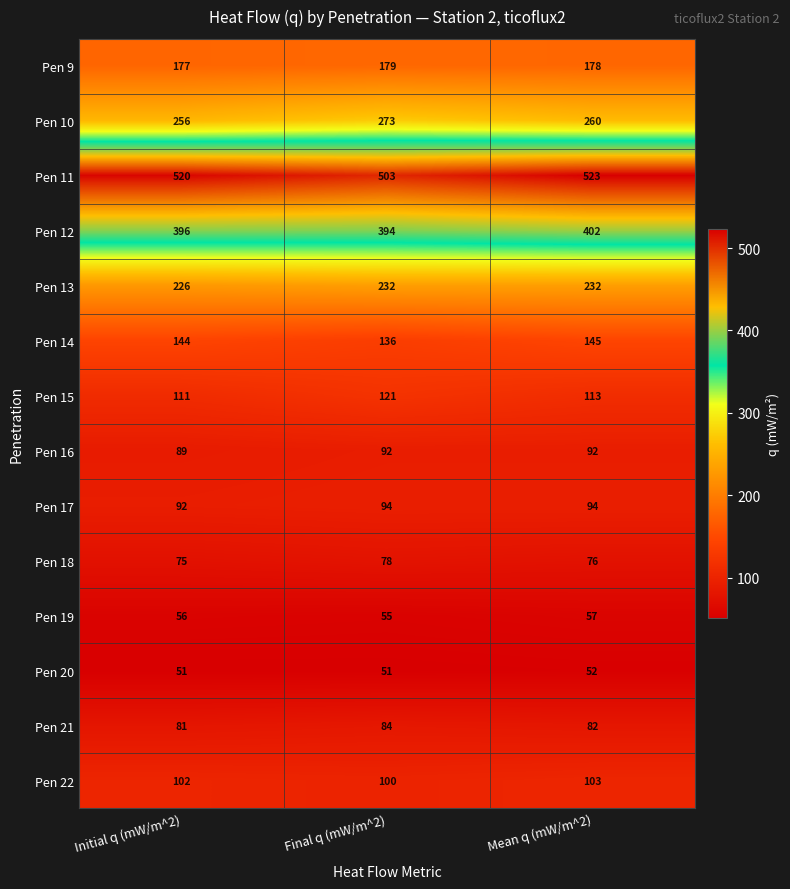

The Pen 17 series shows 94 at Mean q (mW/m^2). True or false?

True